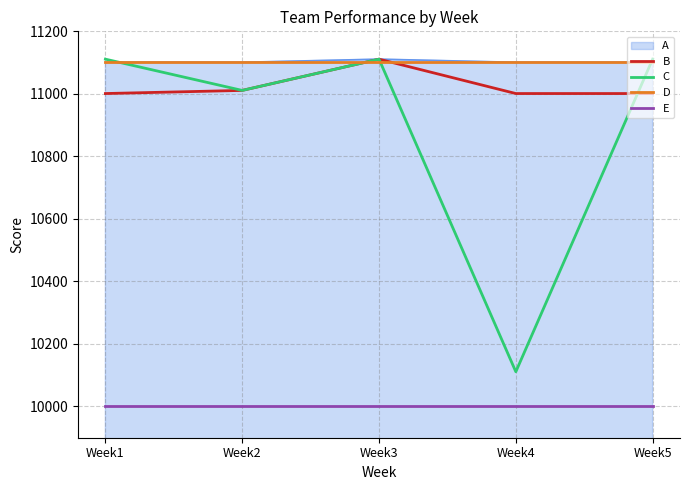

What is the greatest value displayed?

11111